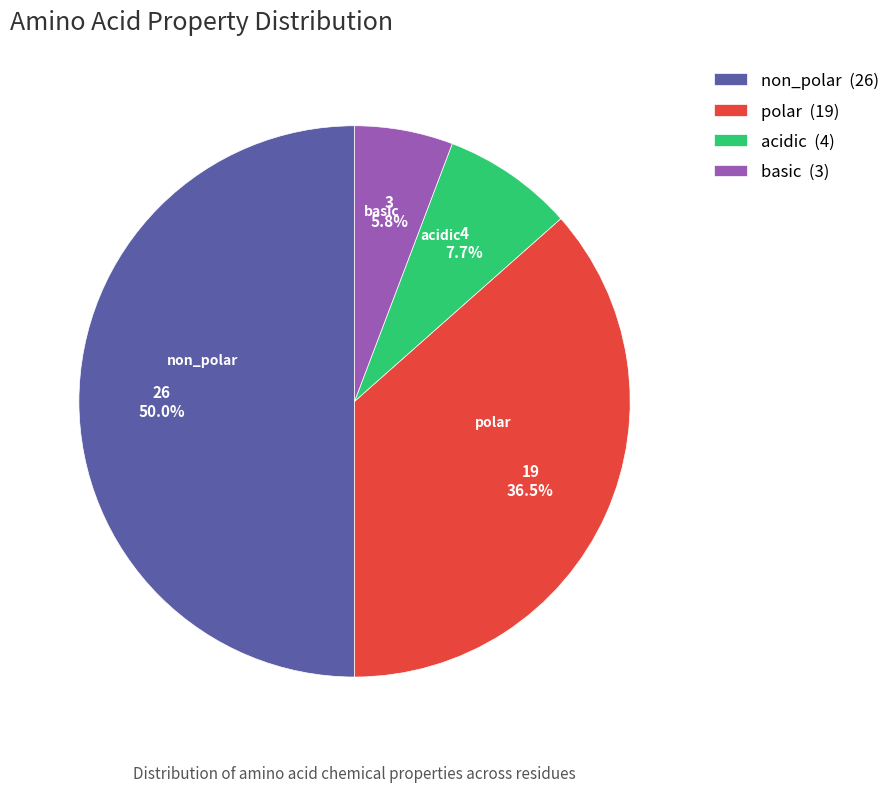

Does acidic represent more than half of the total?

No